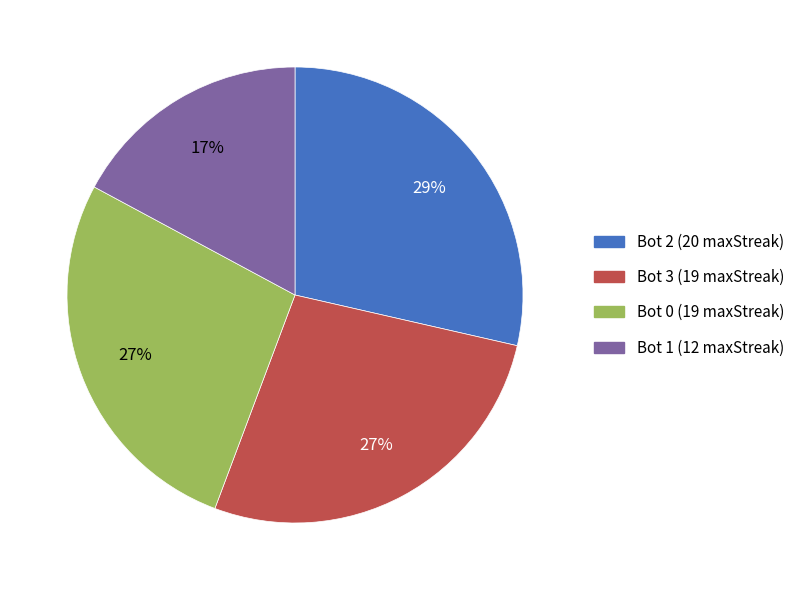

How many slices are in this pie chart?

4